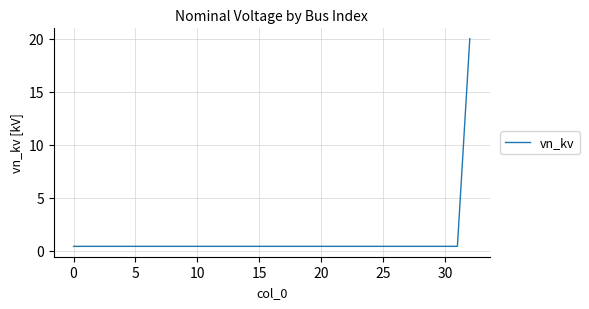

What is the maximum value shown in the chart?

20.0